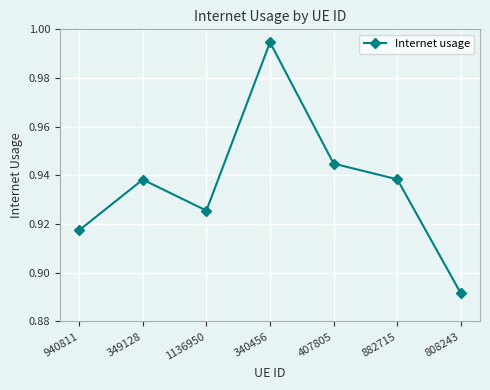

True or false: the data has more than 0 interior local peaks.

True